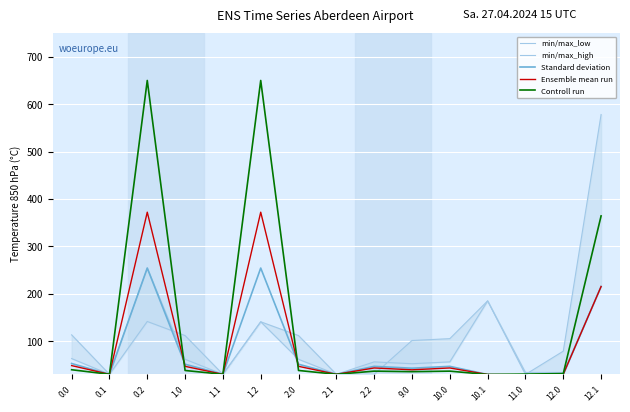

How many lines are shown in the chart?

5